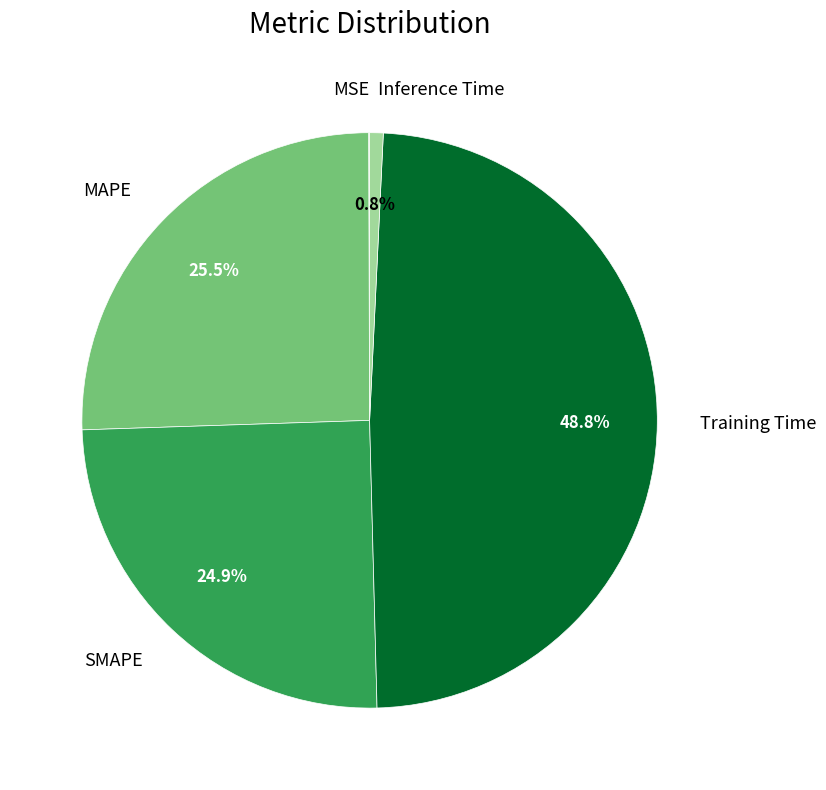

Between SMAPE and Training Time, which is larger?

Training Time